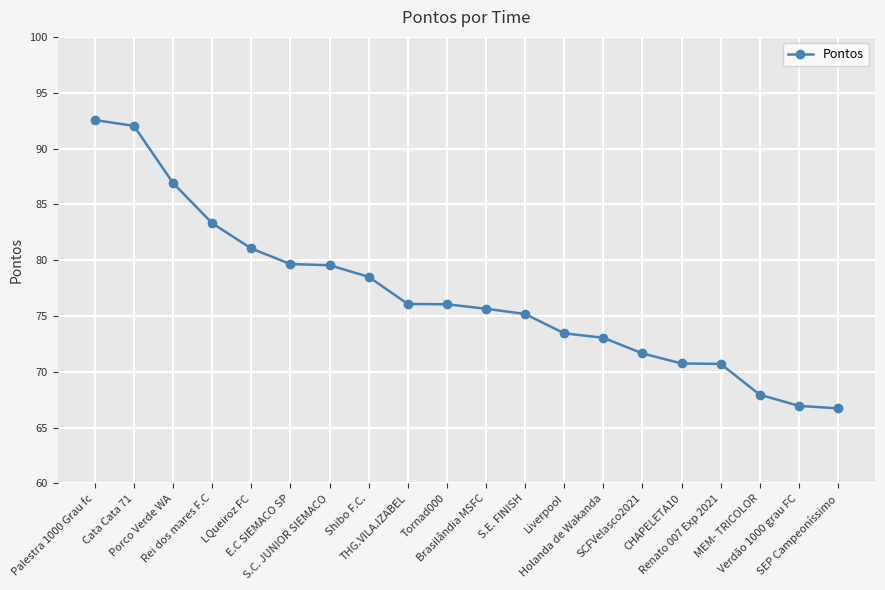

What is the smallest value displayed?

66.7